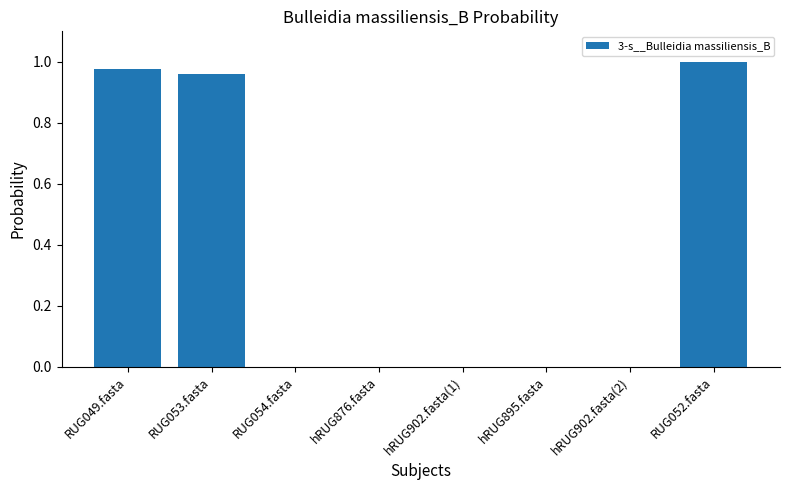

Which has a higher value, RUG049.fasta or hRUG895.fasta?

RUG049.fasta